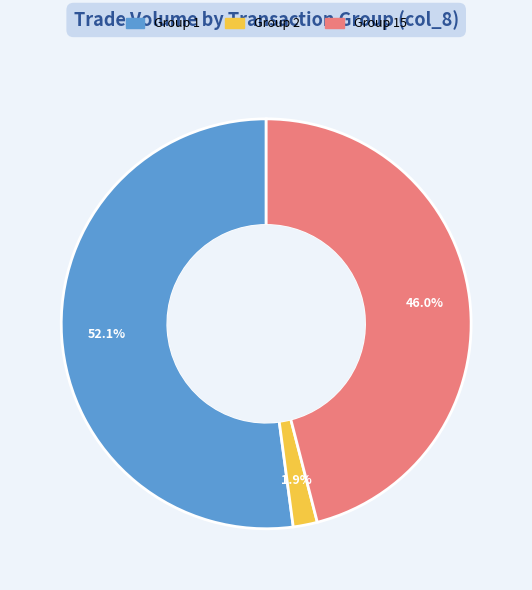

Does any single category account for the majority?

Yes